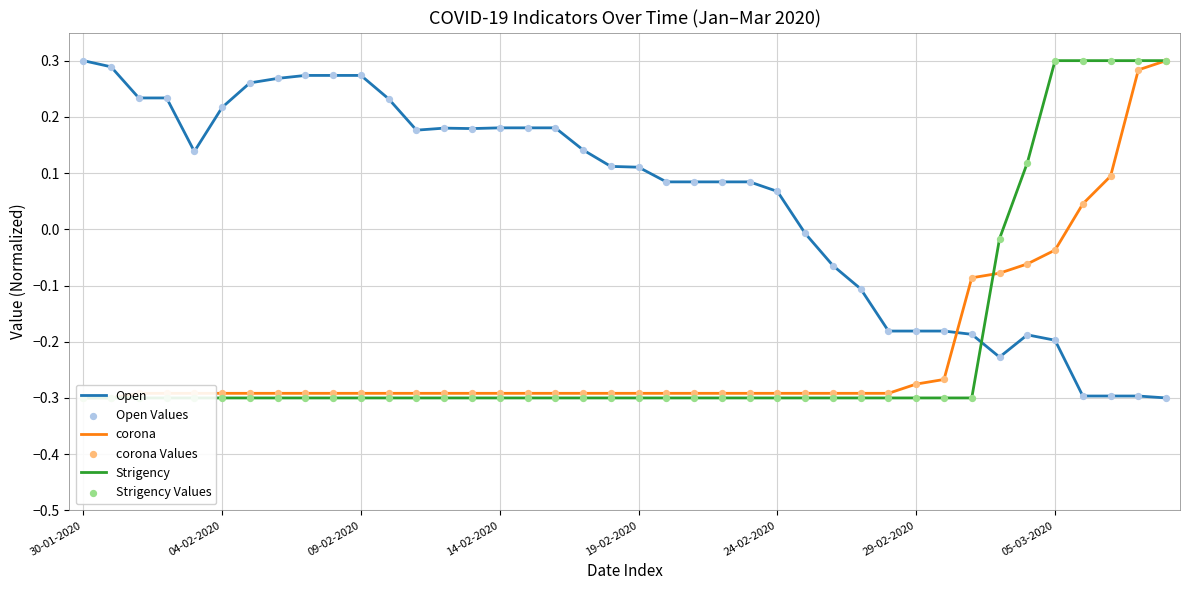

At how many categories does at least one series exceed 0?

32